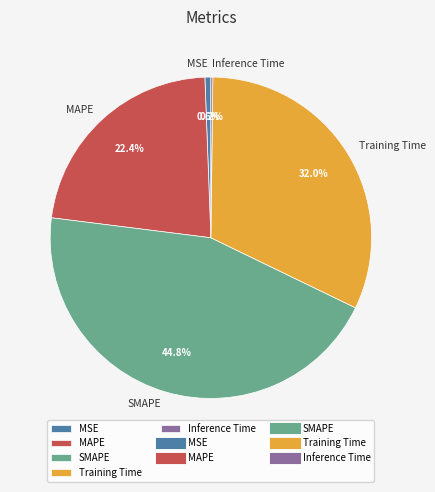

To the nearest percent, what percentage of the pie is MSE?

1%